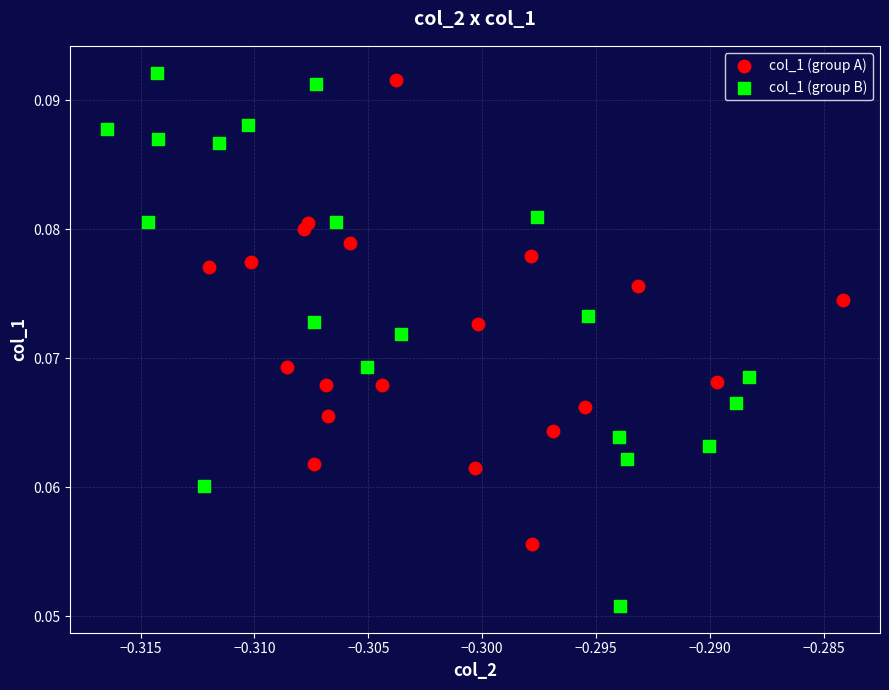

Which series has the largest Y range (max minus min)?

col_1 (group B)